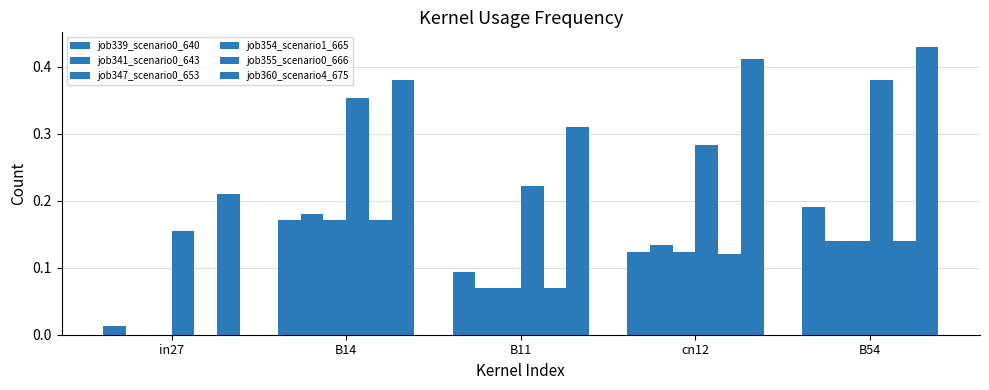

At how many categories does at least one series exceed 0?

5